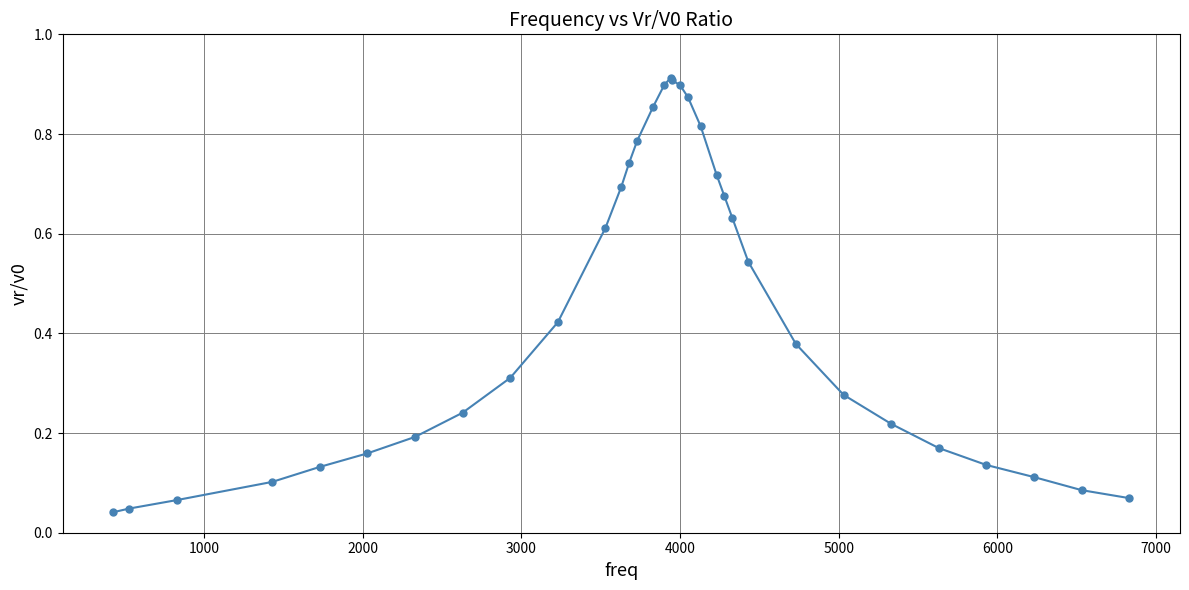

True or false: there are more than 0 points higher than both neighbors.

True